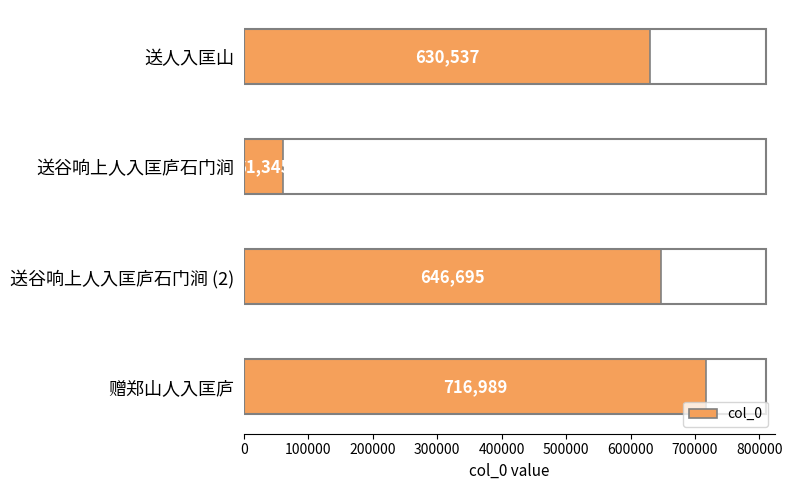

Reading top to bottom, what are all the values shown in this chart?

630537	61345	646695	716989